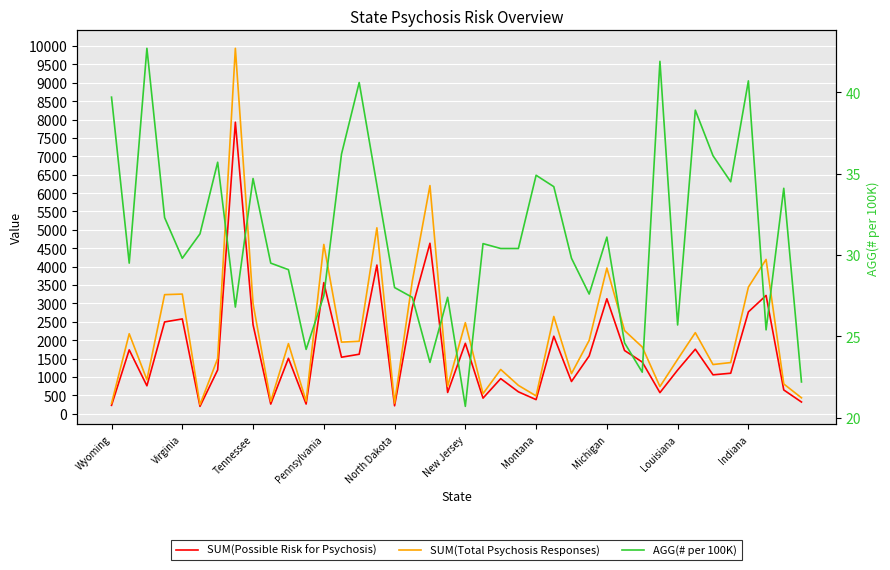

The SUM(Total Psychosis Responses) series shows 772.0 at 23. True or false?

True